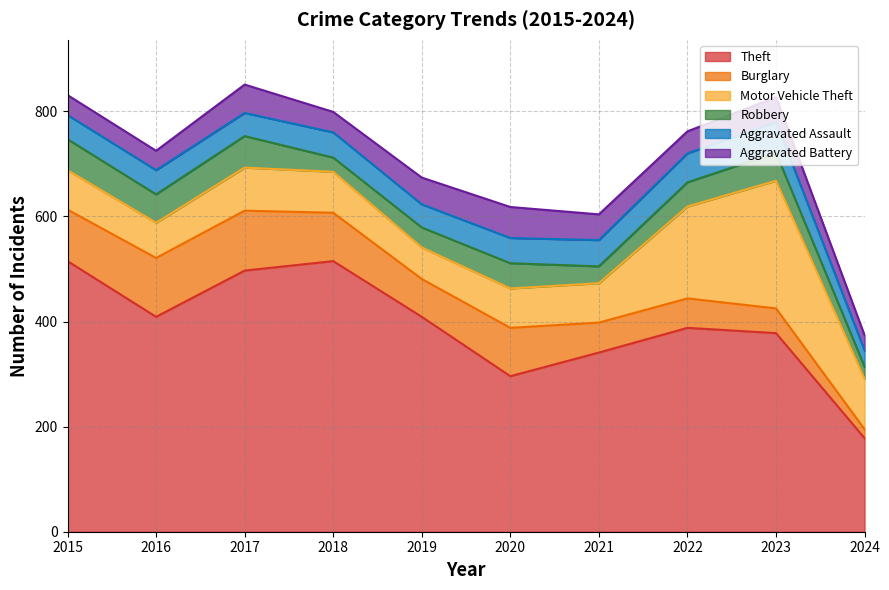

What is the minimum value shown in the chart?

17